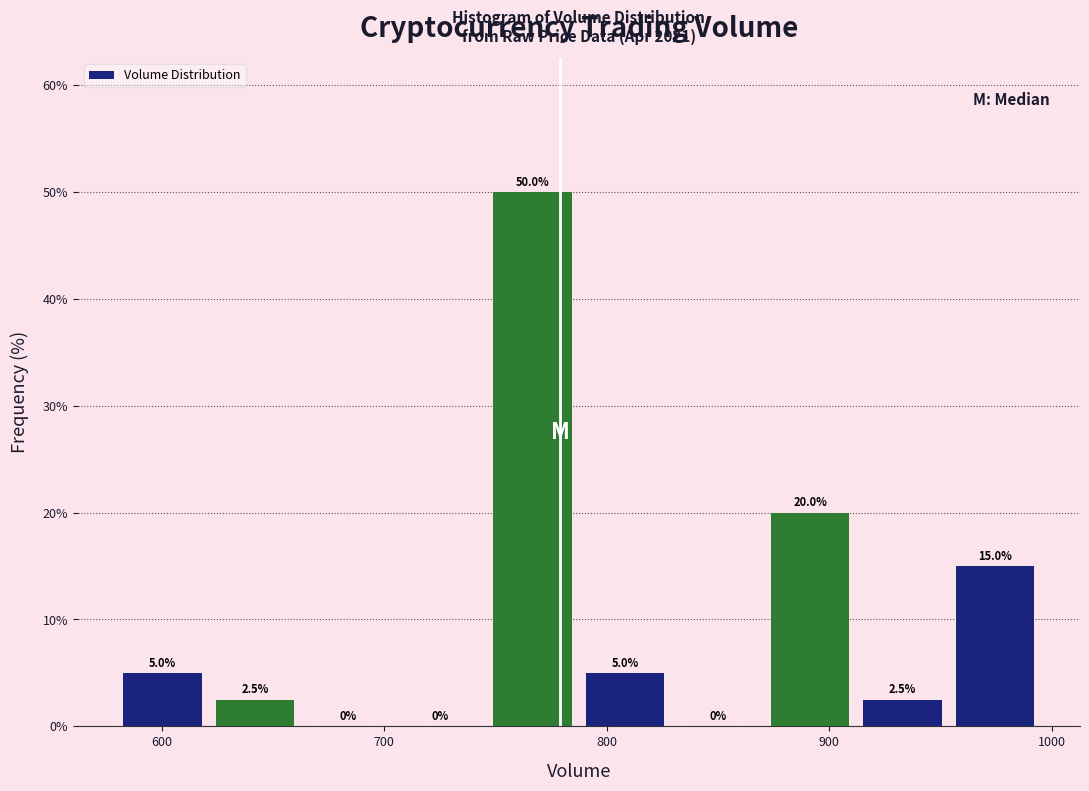

How tall is the bar that spans 870 to 910 on the x-axis? The bar edges are not printed on the chart, so give them approximately, as read against the axis.

20.0